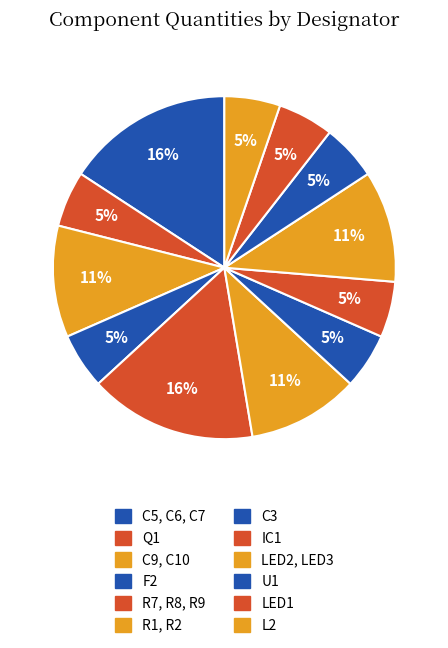

How many segments does this pie chart have?

12